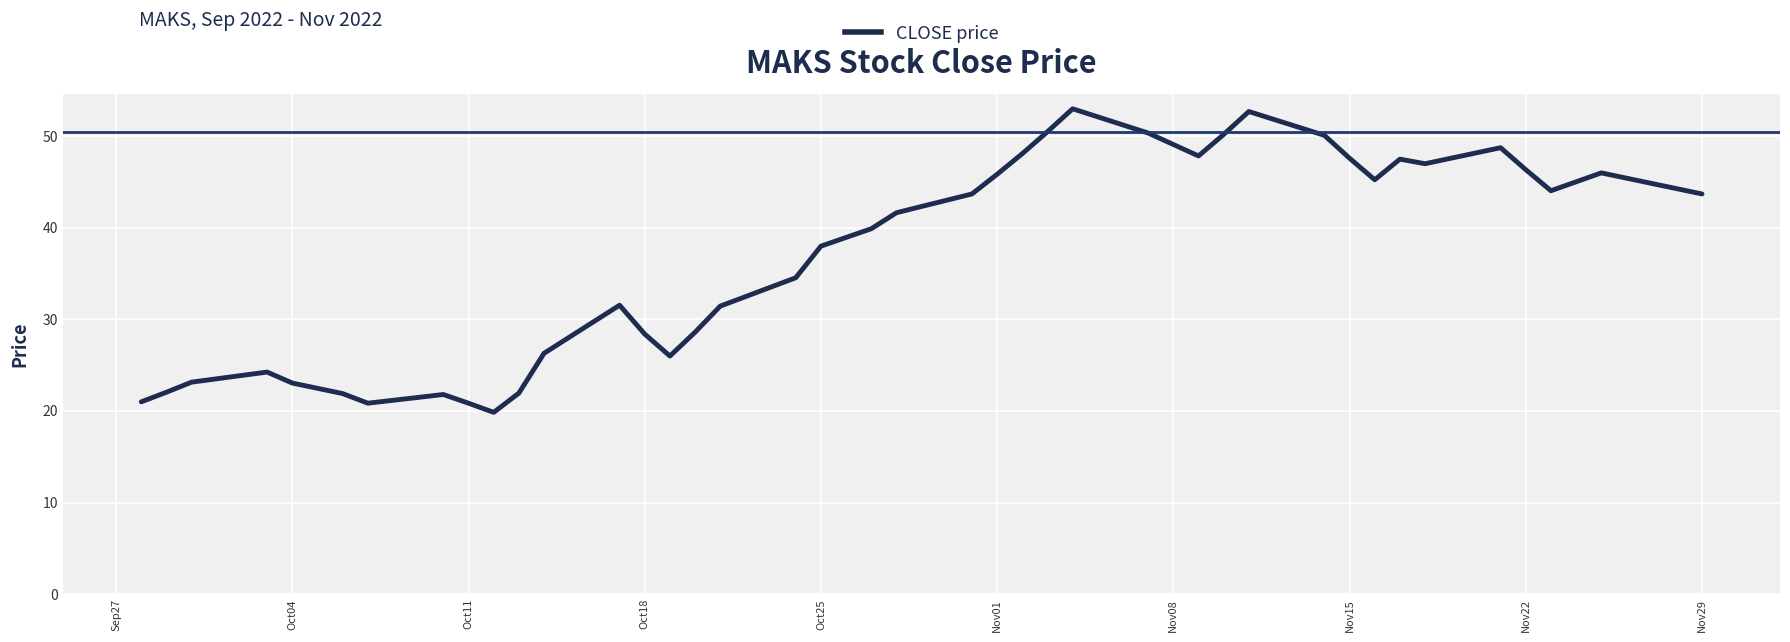

Count the number of values greater than 41.

20